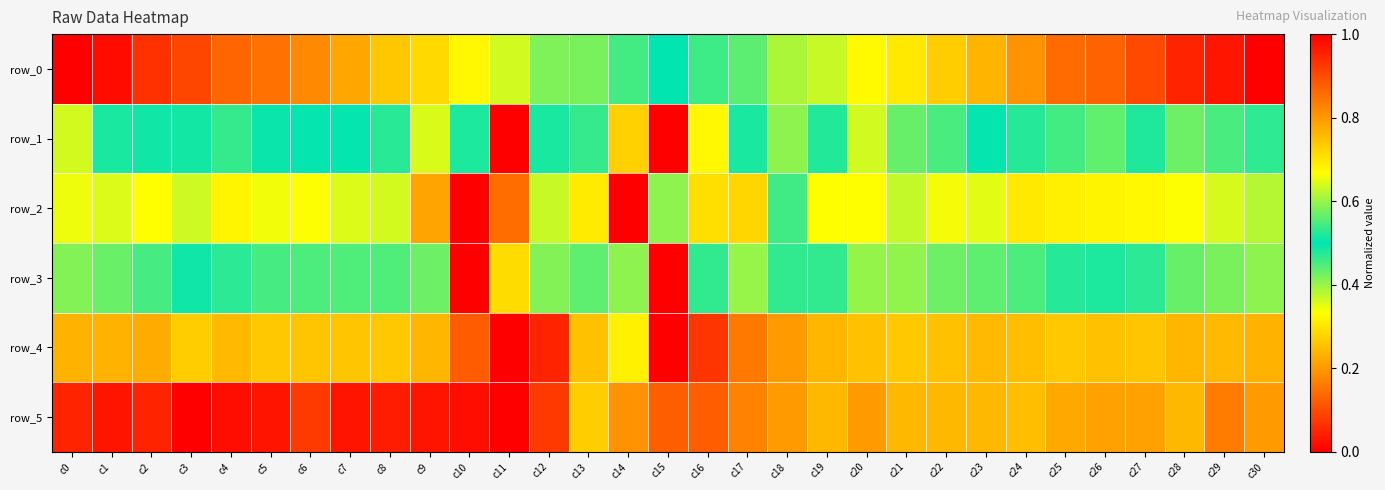

At which category is the sum across all series the highest?

c14